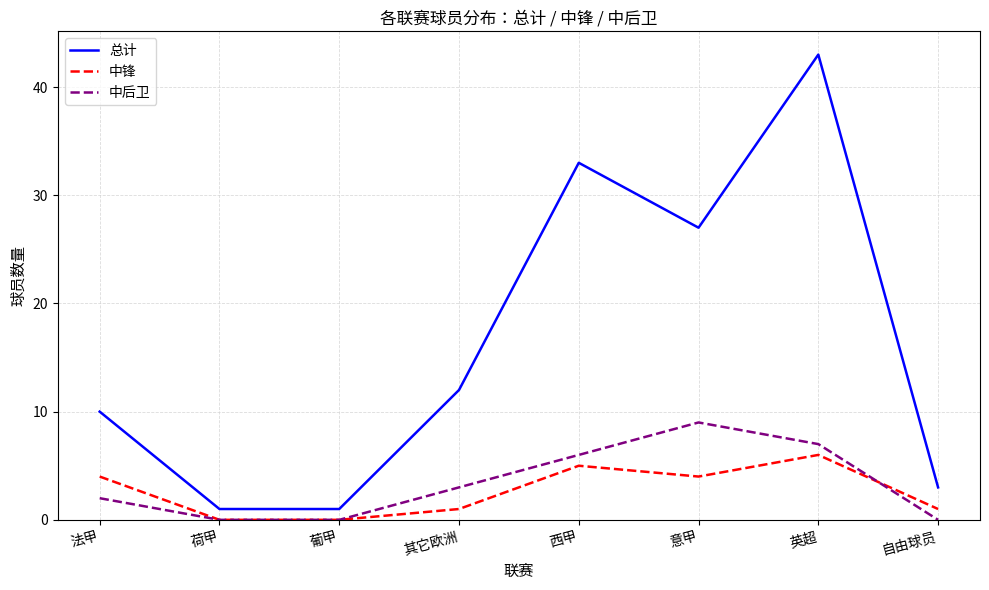

At which label is 中后卫 closest to 4?

其它欧洲